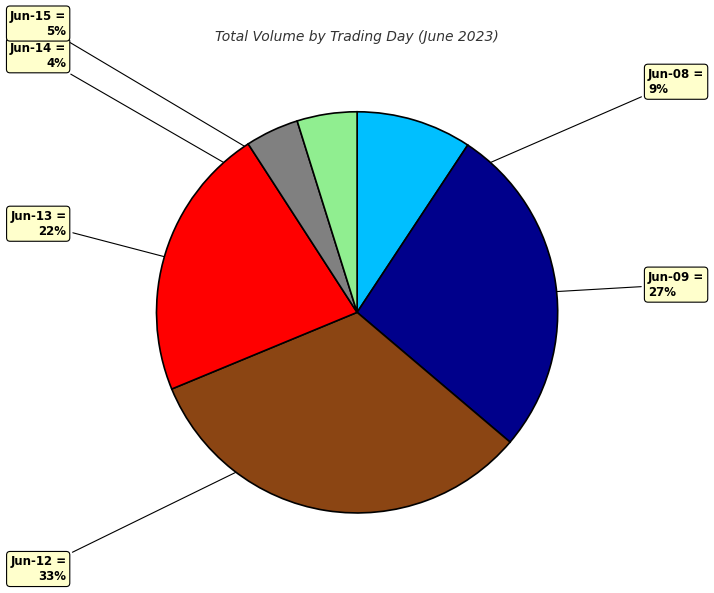

Does Jun-12 represent more than half of the total?

No